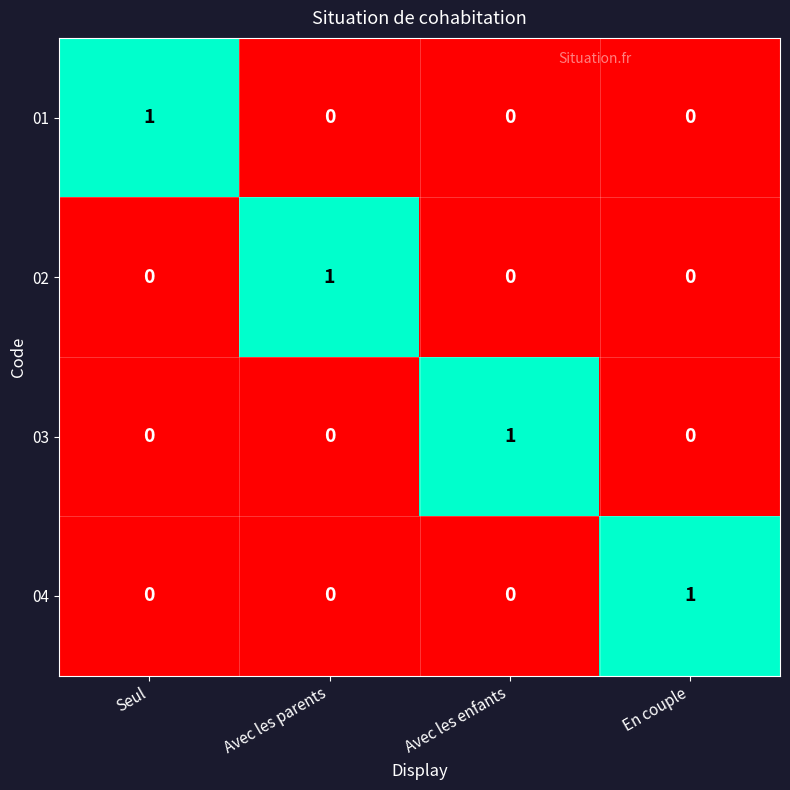

How many values in 04 are above zero?

1